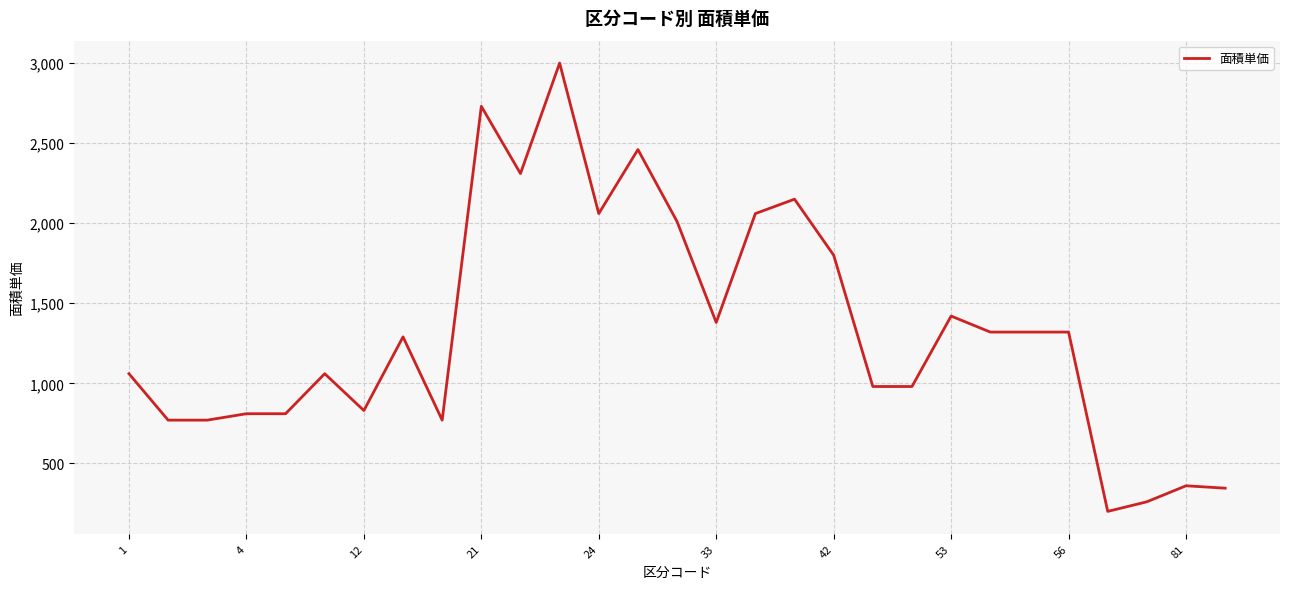

What is the maximum value shown in the chart?

3000